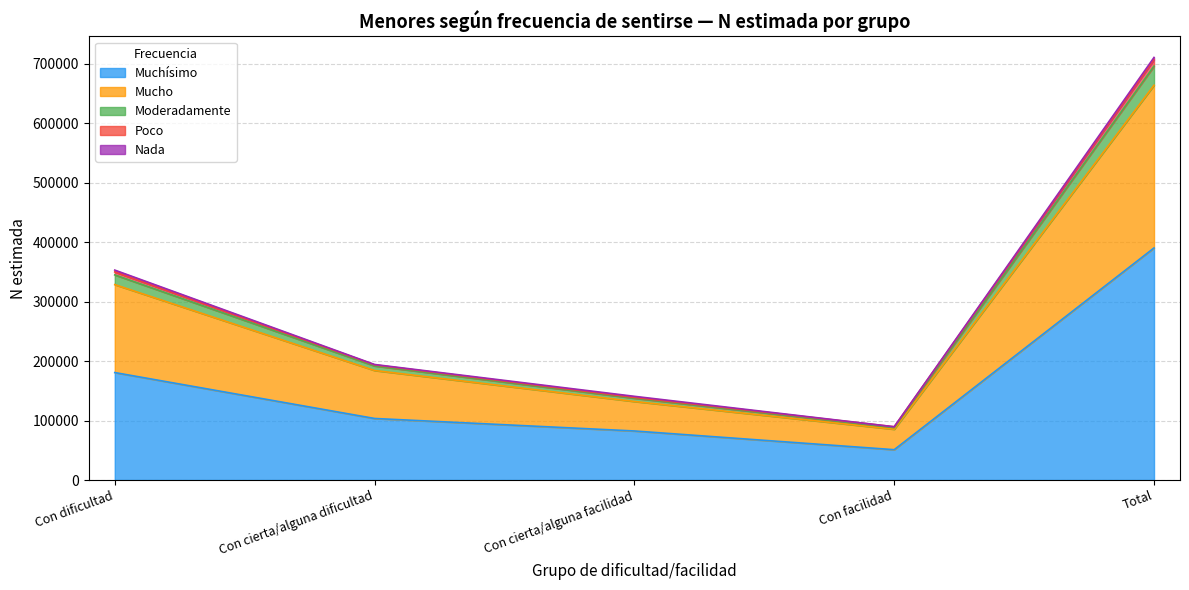

In Muchísimo, how many points are lower than both neighbors (excluding endpoints)?

1